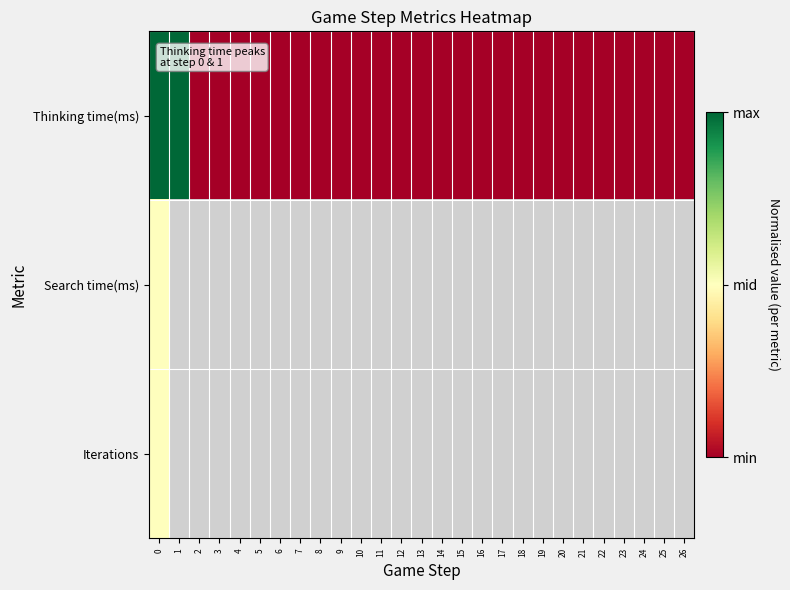

Is it true that Thinking time(ms) equals -0.5 at 11?

False